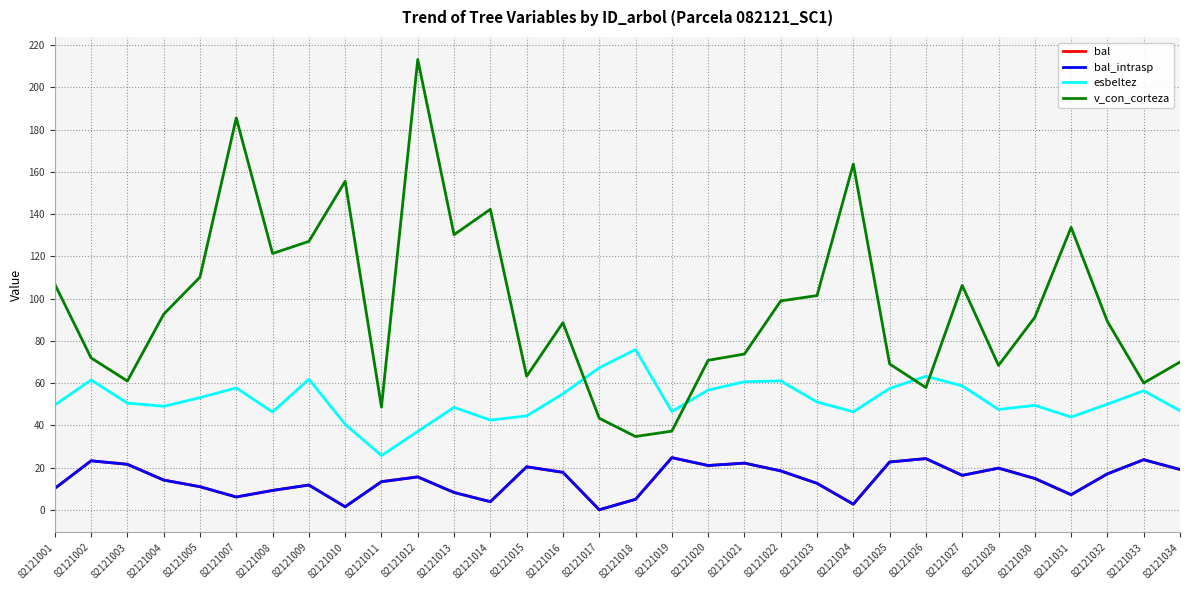

At which label does bal reach its peak?

82121019